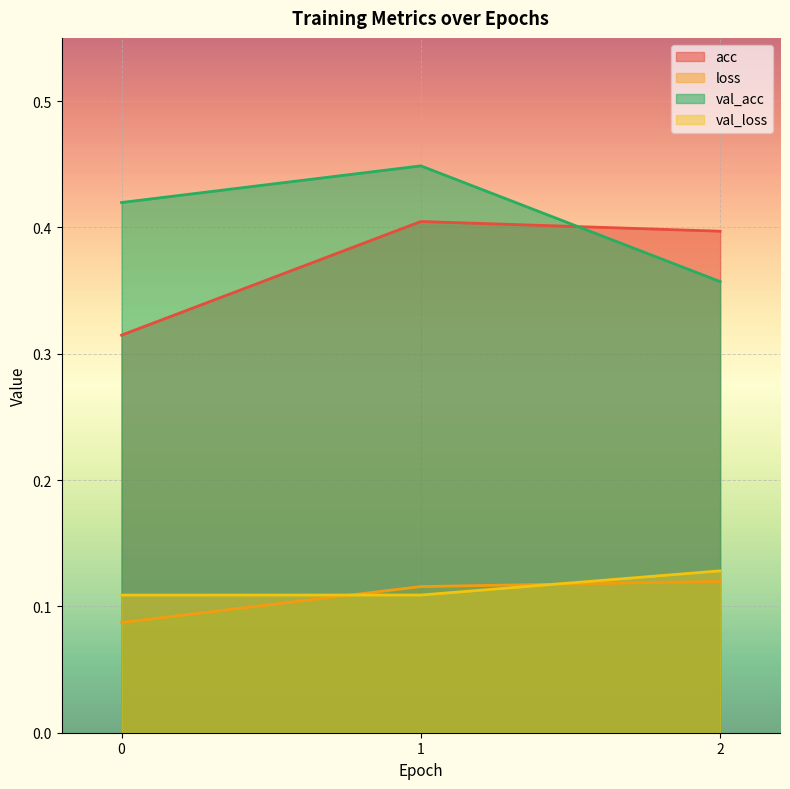

How many categories are shown in the chart?

3